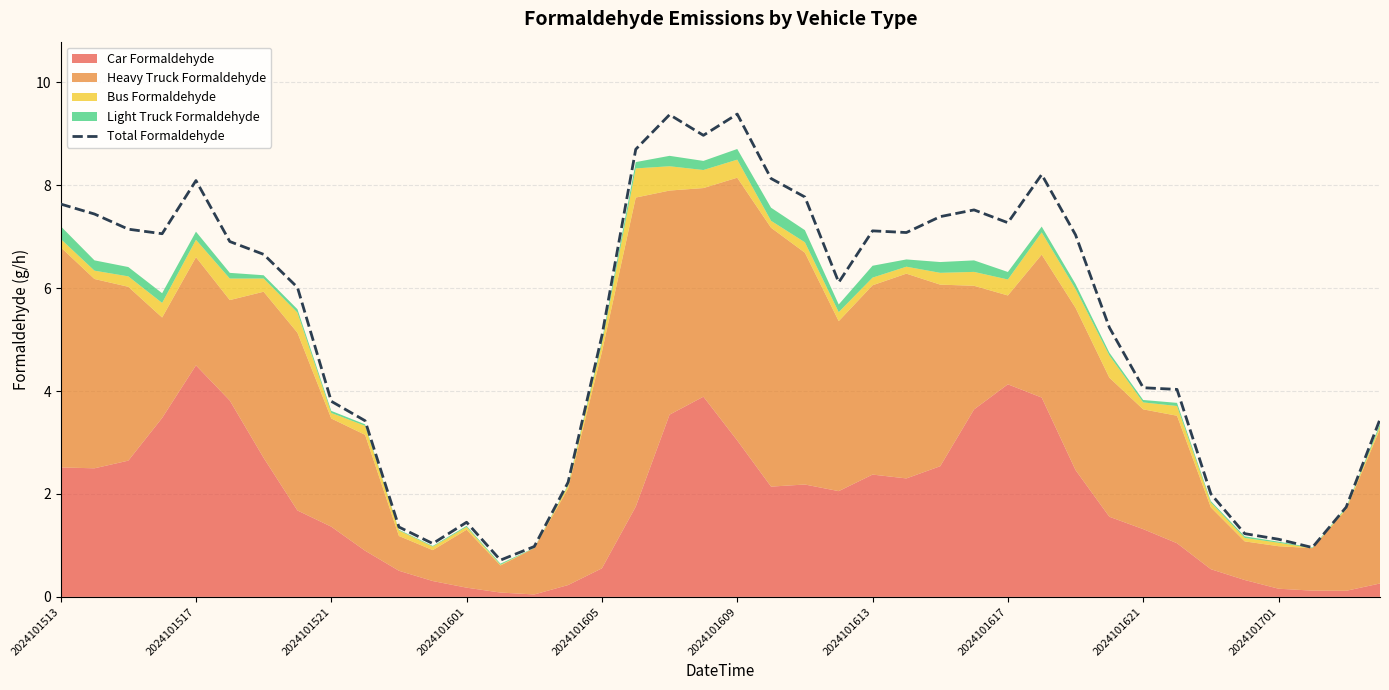

The Total Formaldehyde series shows 1.5 at 2024101601. True or false?

True